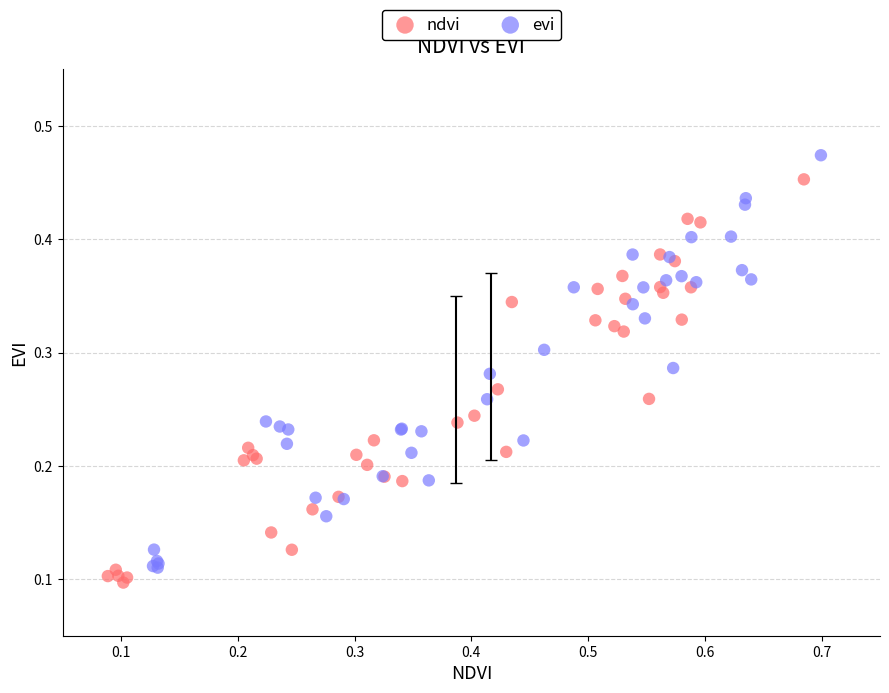

Which series has the largest Y range (max minus min)?

evi